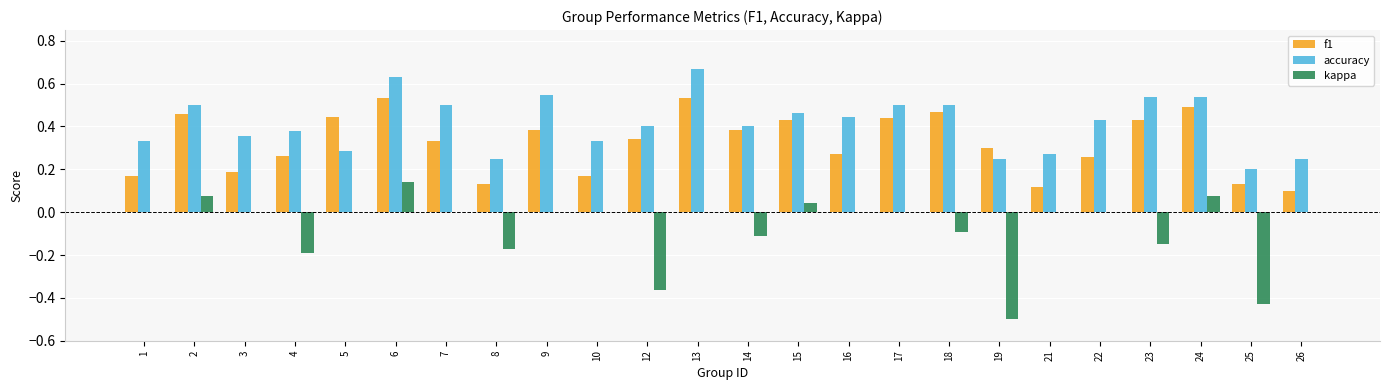

Which category has the highest value in the accuracy series?

13